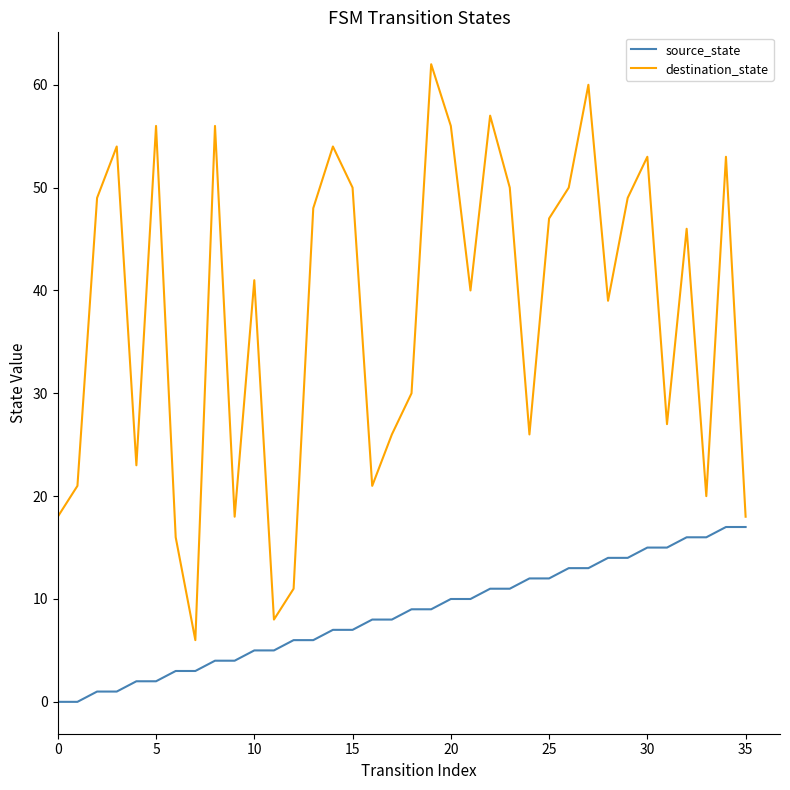

Rank the series by their maximum value, from highest to lowest.

destination_state, source_state